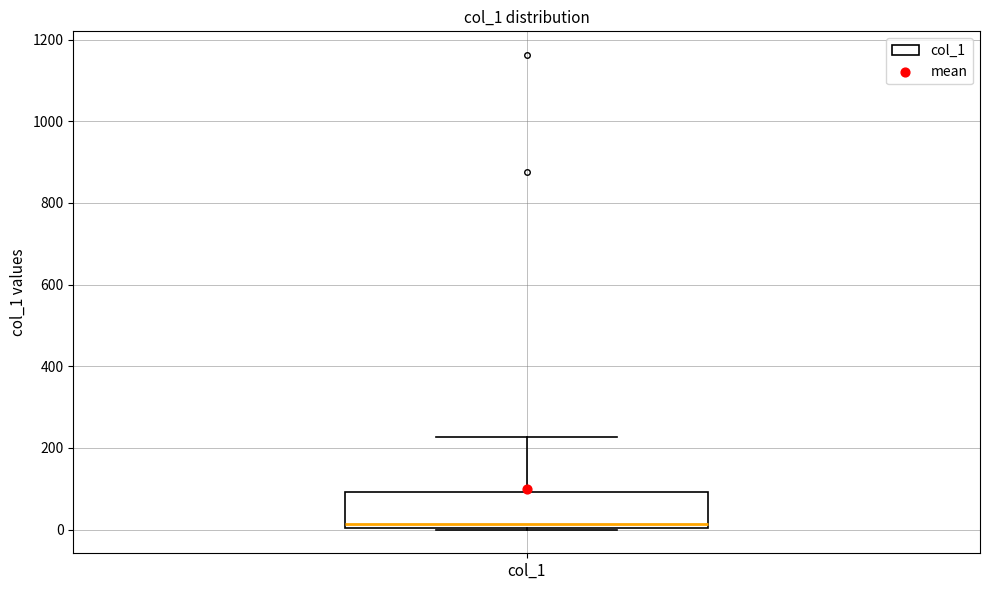

Transcribe this box plot: give where the median line is, the range the box spans, and where the two whiskers end, as read against the y-axis. The values are not printed on the chart, so give them approximately, as read against the axis.

median 20, box 0 to 100, whiskers 0 to 220